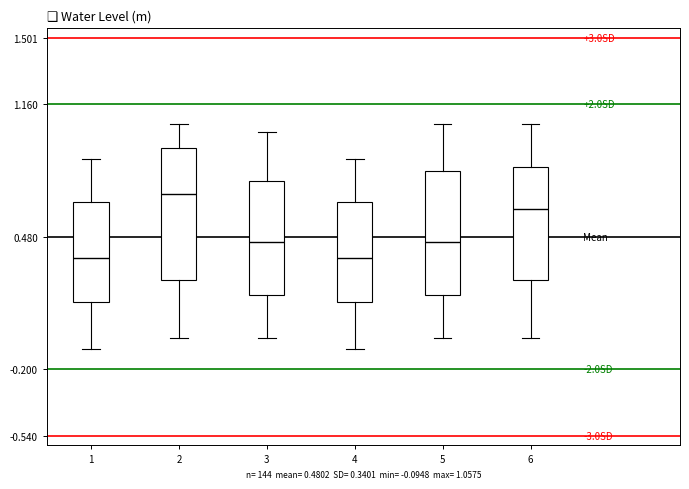

Reading left to right, transcribe this box plot: for each box, give where its median line is, the range the box spans, and where its two whiskers end, as read against the y-axis. The values are not printed on the chart, so give them approximately, as read against the axis.

1: median 0.35, box 0.15 to 0.65, whiskers -0.10 to 0.90
2: median 0.70, box 0.25 to 0.95, whiskers -0.05 to 1.05
3: median 0.45, box 0.20 to 0.75, whiskers -0.05 to 1.00
4: median 0.35, box 0.15 to 0.65, whiskers -0.10 to 0.90
5: median 0.45, box 0.20 to 0.80, whiskers -0.05 to 1.05
6: median 0.60, box 0.25 to 0.85, whiskers -0.05 to 1.05